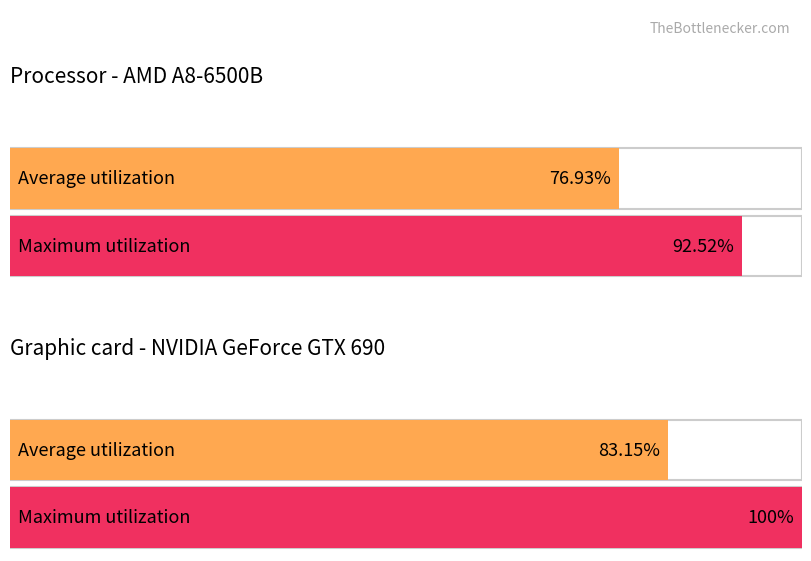

Is the value of Average utilization at 6 greater than the value of Maximum utilization at 18?

No